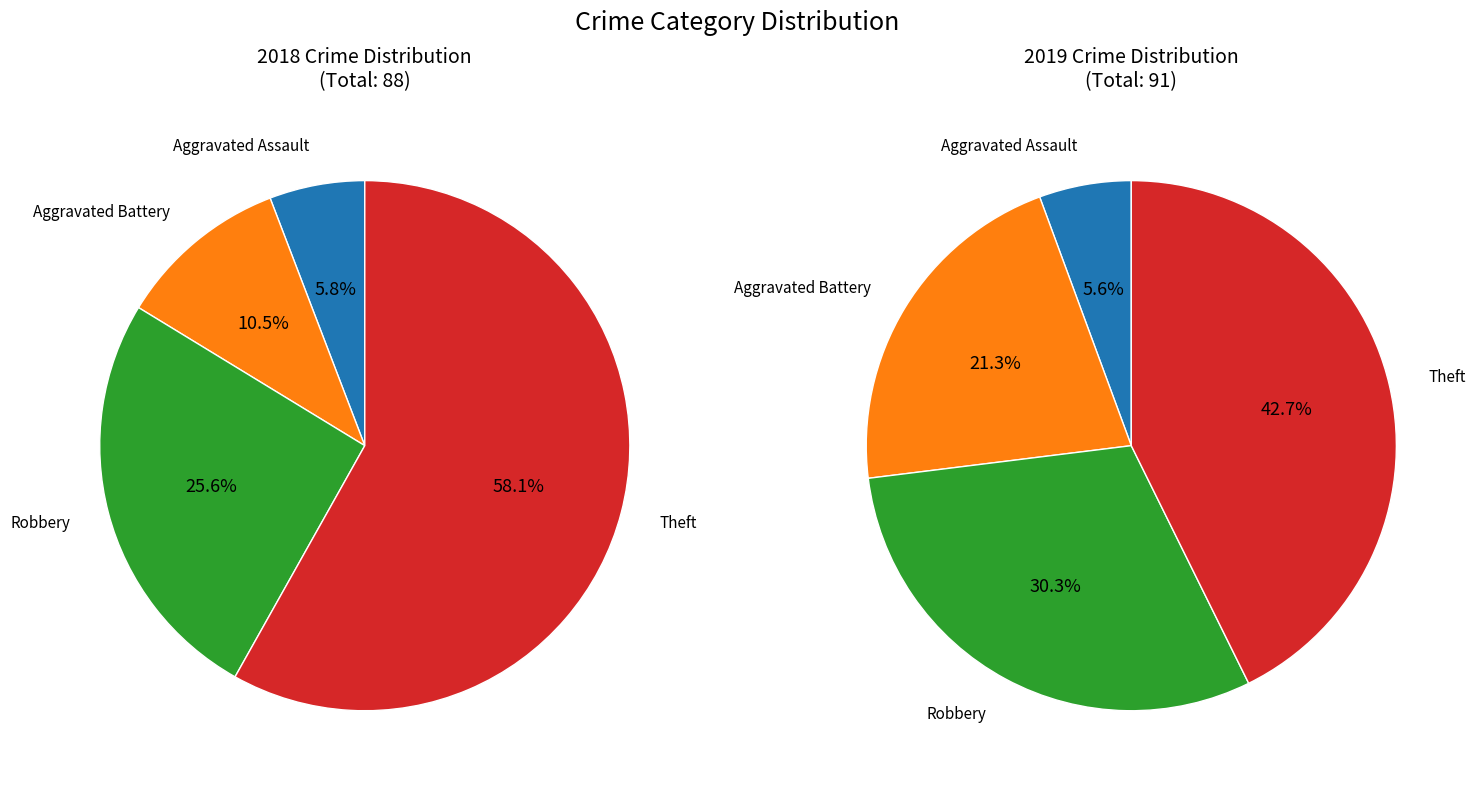

Does 3 represent more than half of the total?

Yes